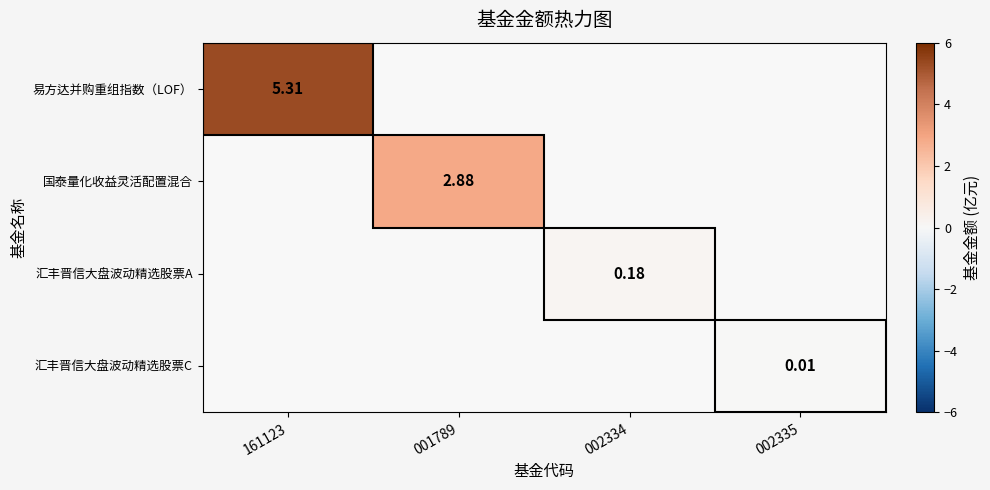

List the labels in order of 汇丰晋信大盘波动精选股票A value, largest first.

161123, 001789, 002334, 002335